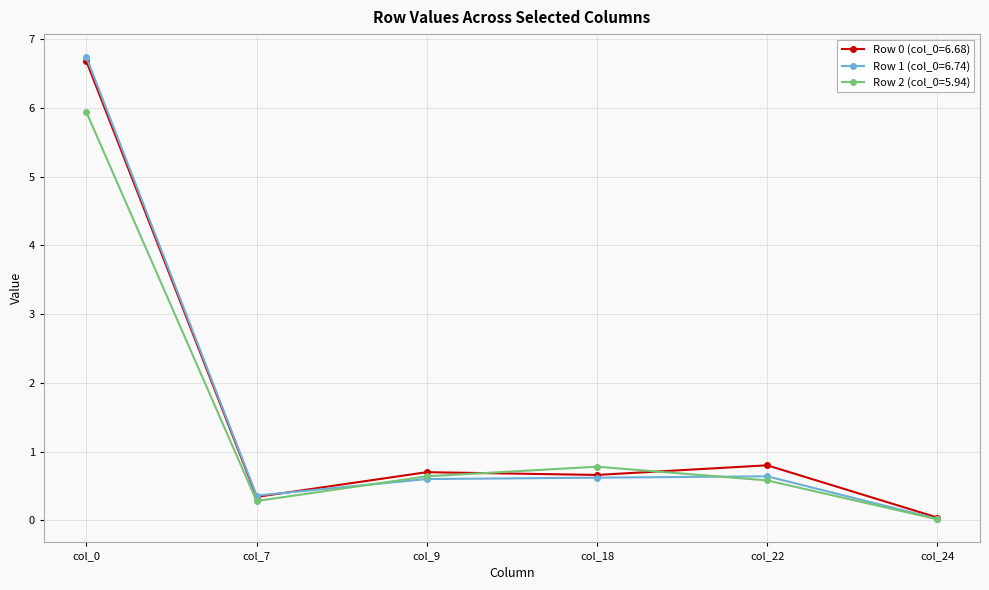

At which category does Row 2 (col_0=5.94) reach its first local valley?

col_7